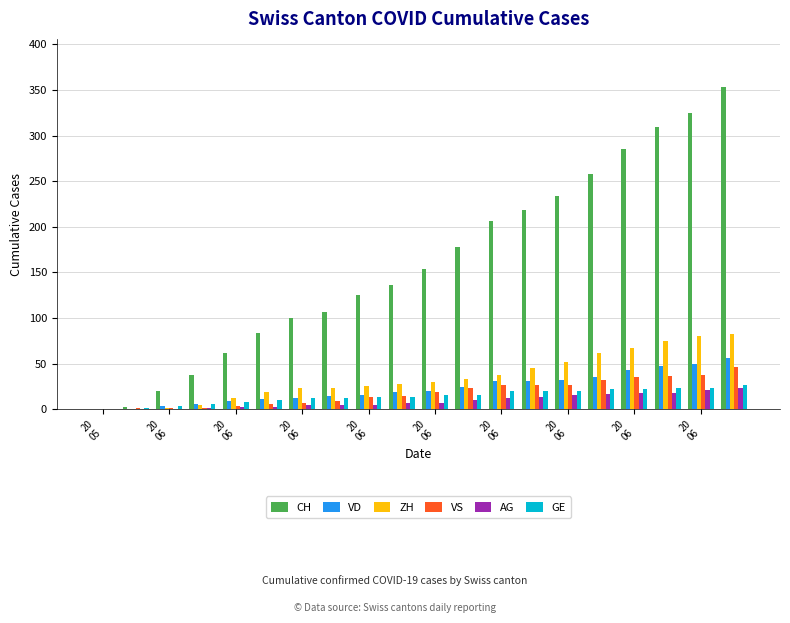

What is the maximum value for ZH?

83